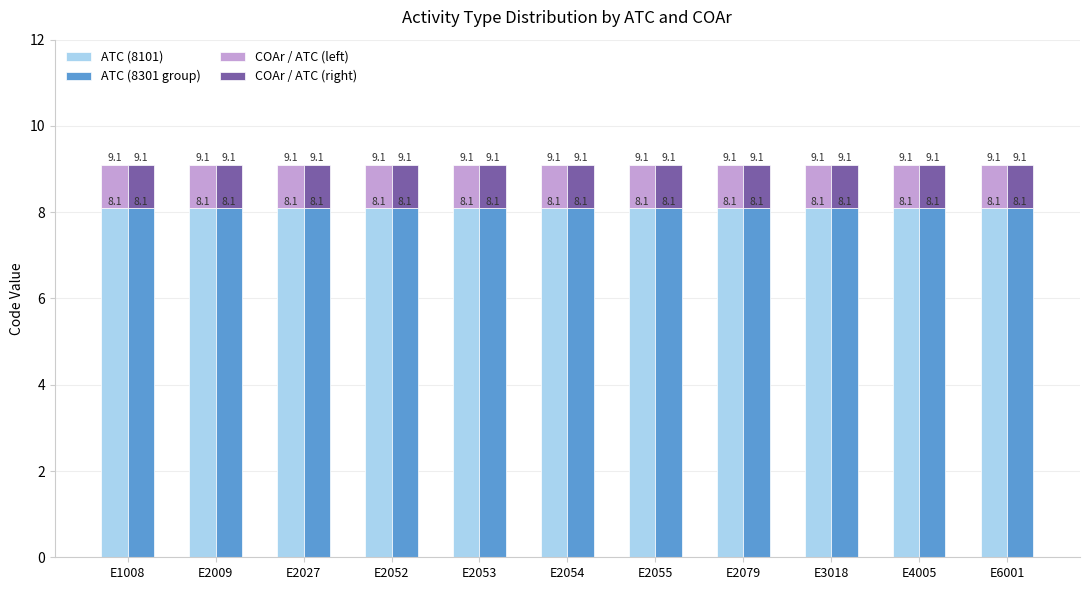

Which series has the widest spread of values?

ATC (8101)